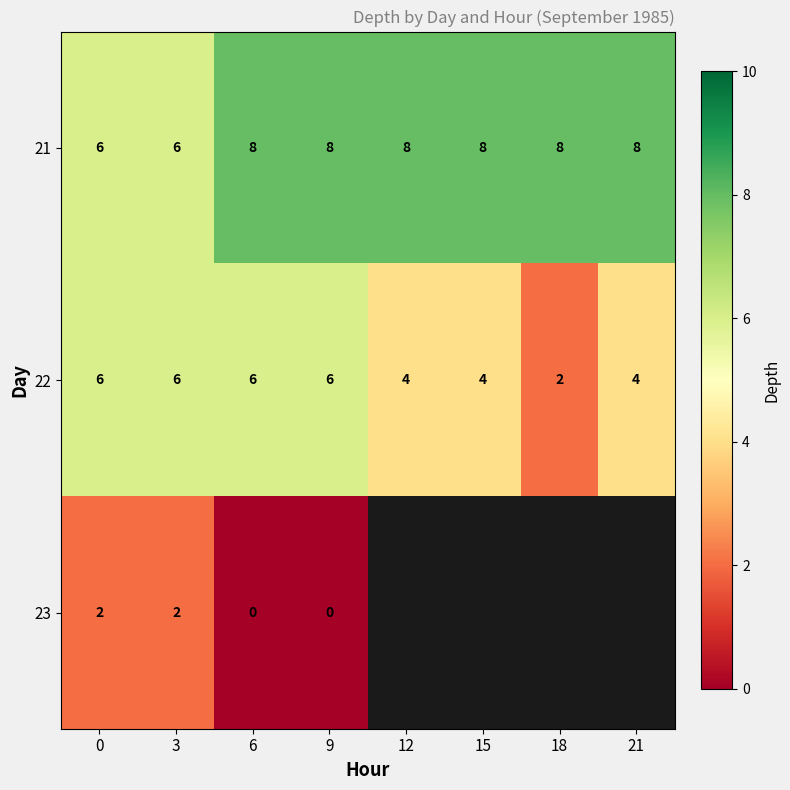

At how many categories does at least one series exceed 4?

8